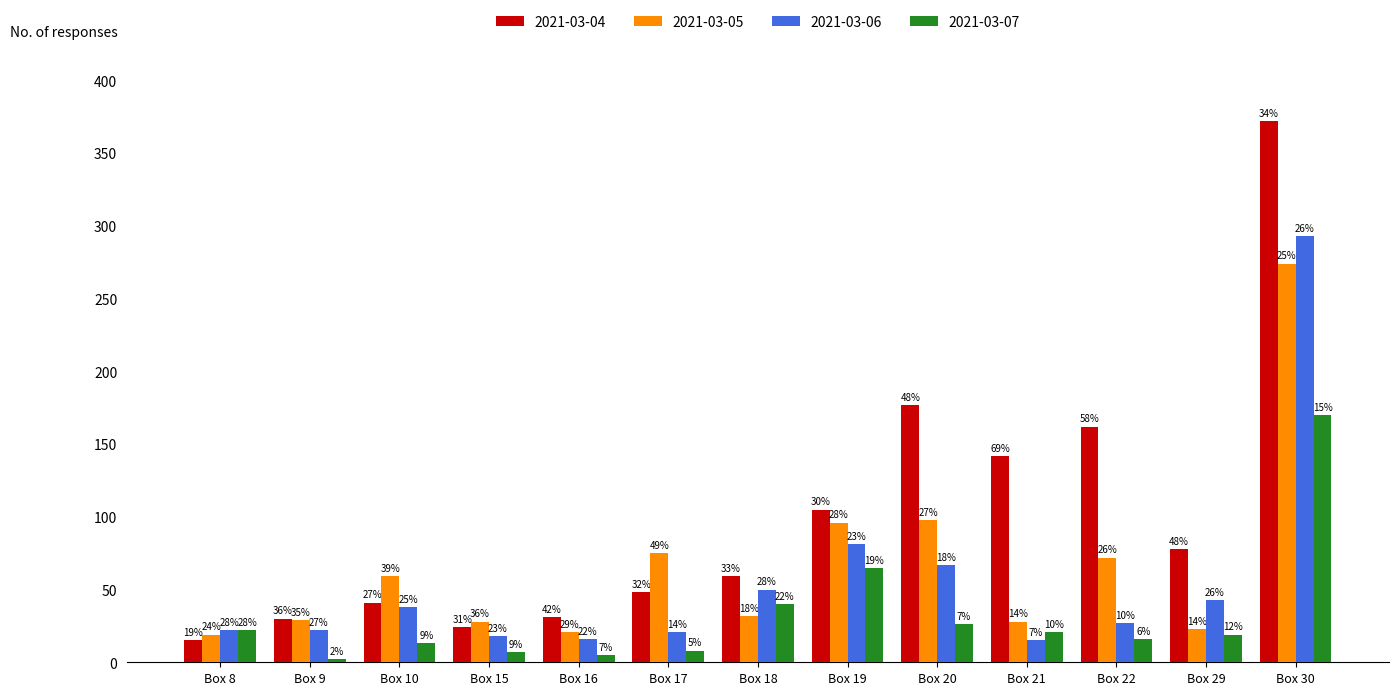

What is the value of the 2021-03-07 bar at the 5th from the left?

5